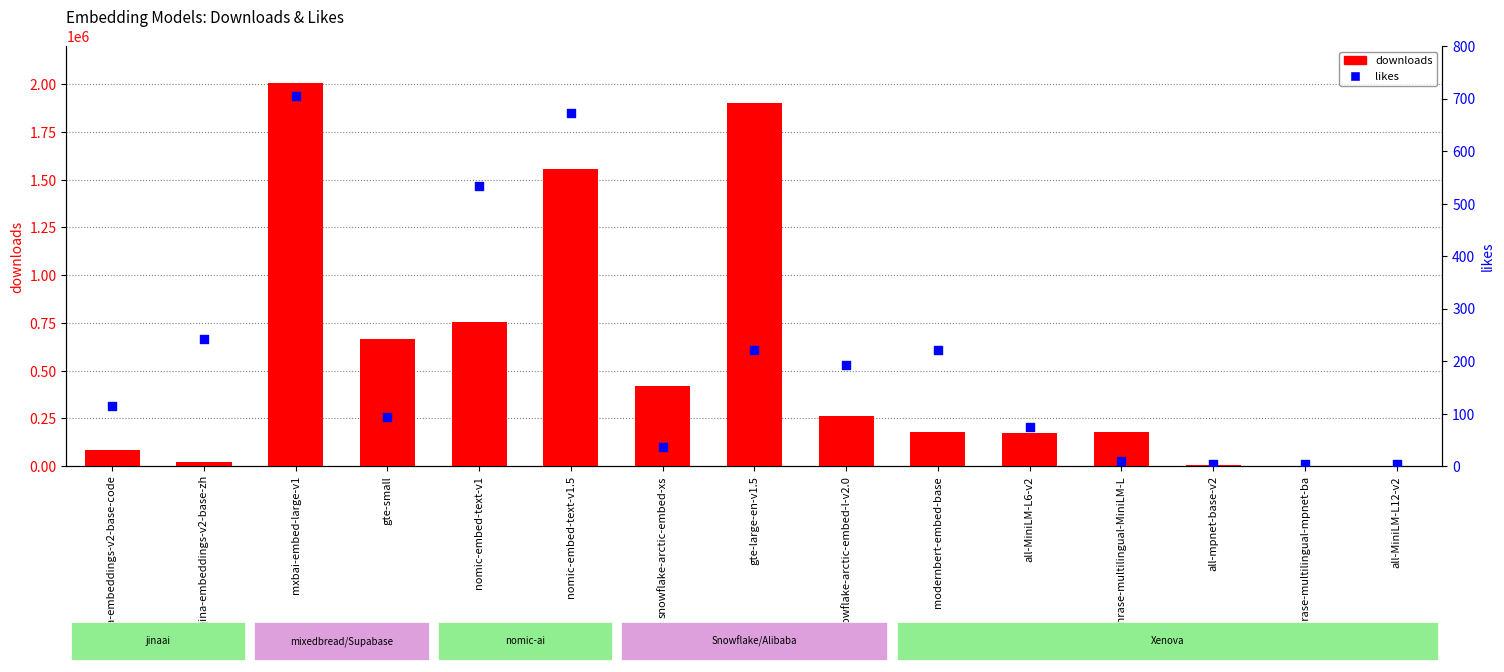

At which category is the sum across all series the highest?

mxbai-embed-large-v1